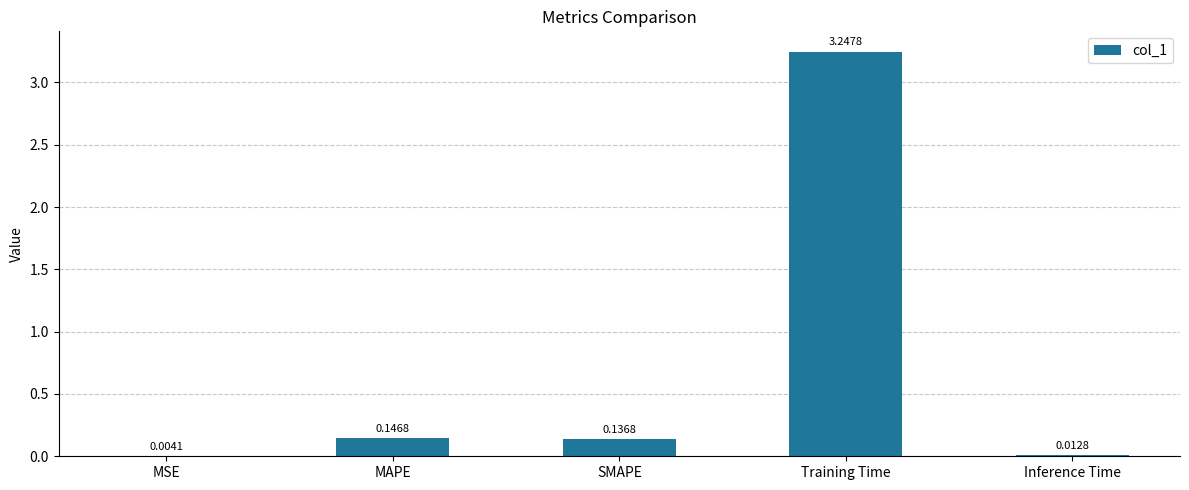

Are the bars horizontal?

No